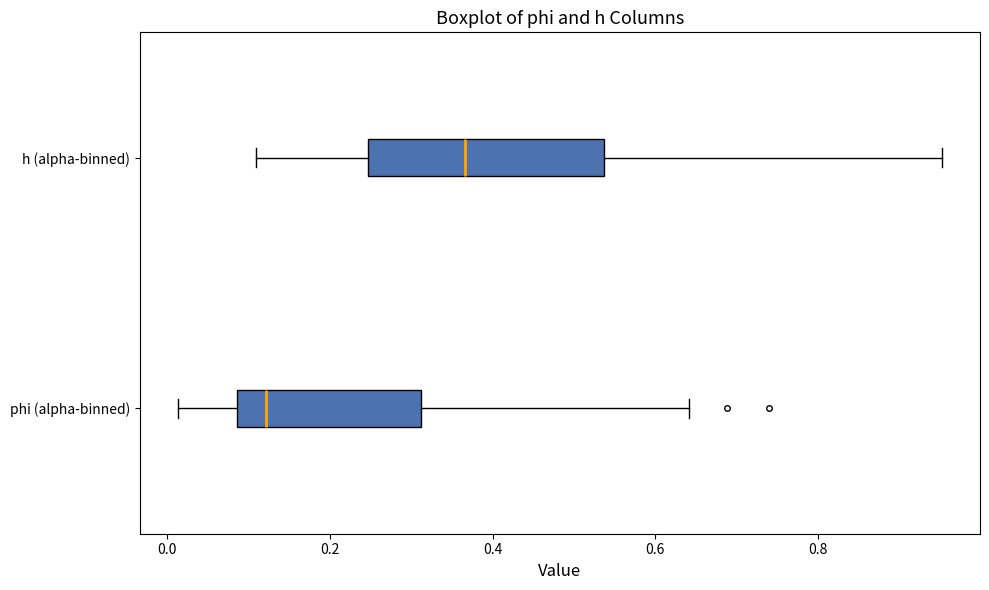

Where does the right whisker of the box for h (alpha-binned) end on the x-axis? The values are not printed on the chart, so give them approximately, as read against the axis.

0.96